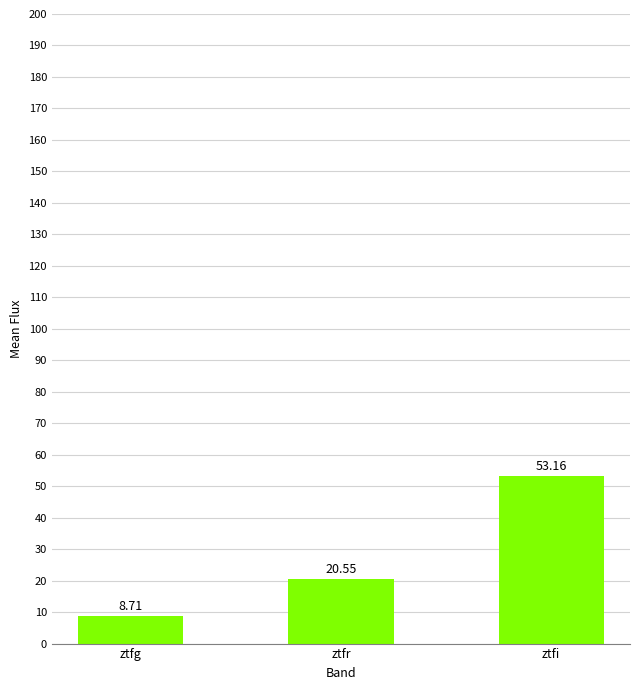

How many data points does each series have?

3